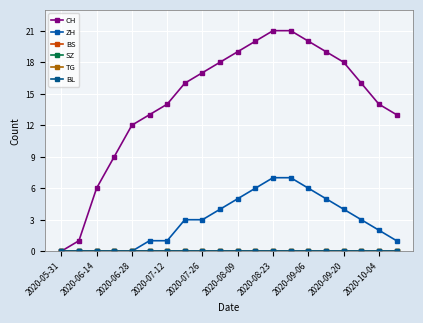

Reading left to right, extract all data points from this chart.

CH: 0	1	6	9	12	13	14	16	17	18	19	20	21	21	20	19	18	16	14	13
ZH: 0	0	0	0	0	1	1	3	3	4	5	6	7	7	6	5	4	3	2	1
BS: 0	0	0	0	0	0	0	0	0	0	0	0	0	0	0	0	0	0	0	0
SZ: 0	0	0	0	0	0	0	0	0	0	0	0	0	0	0	0	0	0	0	0
TG: 0	0	0	0	0	0	0	0	0	0	0	0	0	0	0	0	0	0	0	0
BL: 0	0	0	0	0	0	0	0	0	0	0	0	0	0	0	0	0	0	0	0